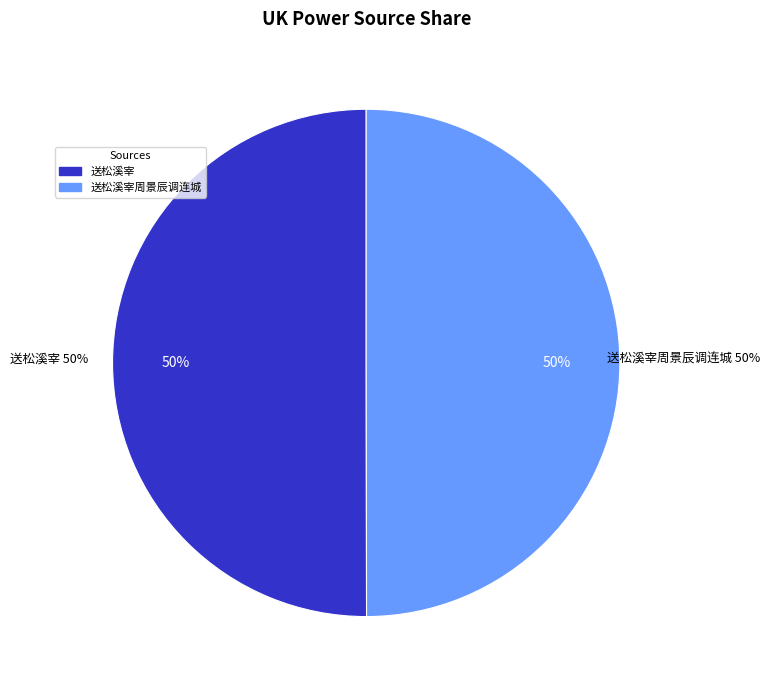

Do 送松溪宰 and 送松溪宰周景辰调连城 together represent more than half of the pie?

Yes